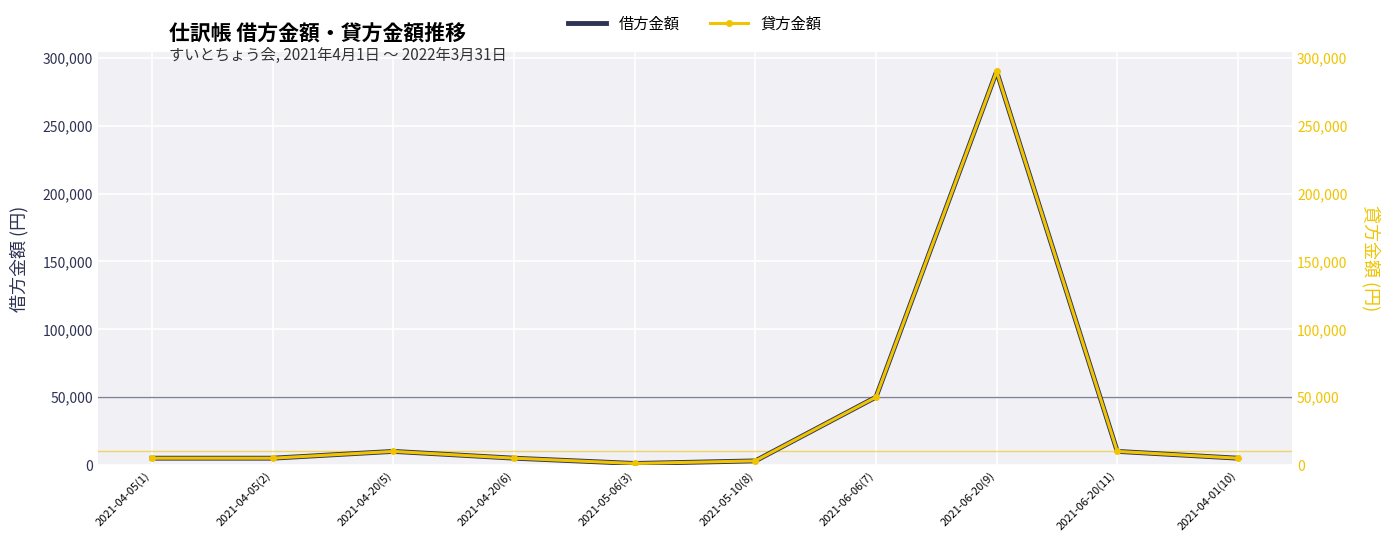

What is the value of the 貸方金額 point at the 3rd from the left?

10000